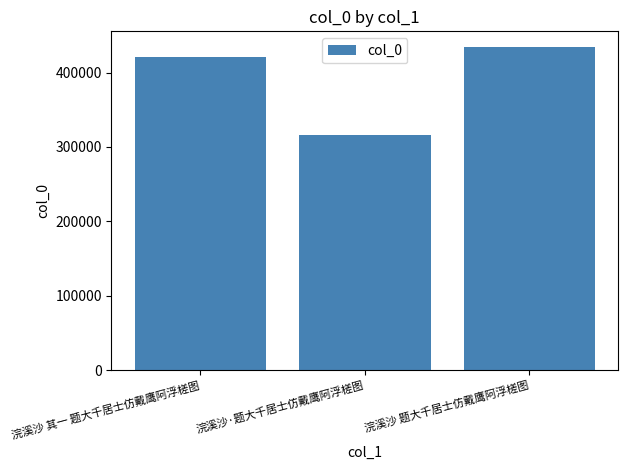

What is the ratio of the value at 浣溪沙 其一 题大千居士仿戴鹰阿浮槎图 to the value at 浣溪沙·题大千居士仿戴鹰阿浮槎图?

1.3